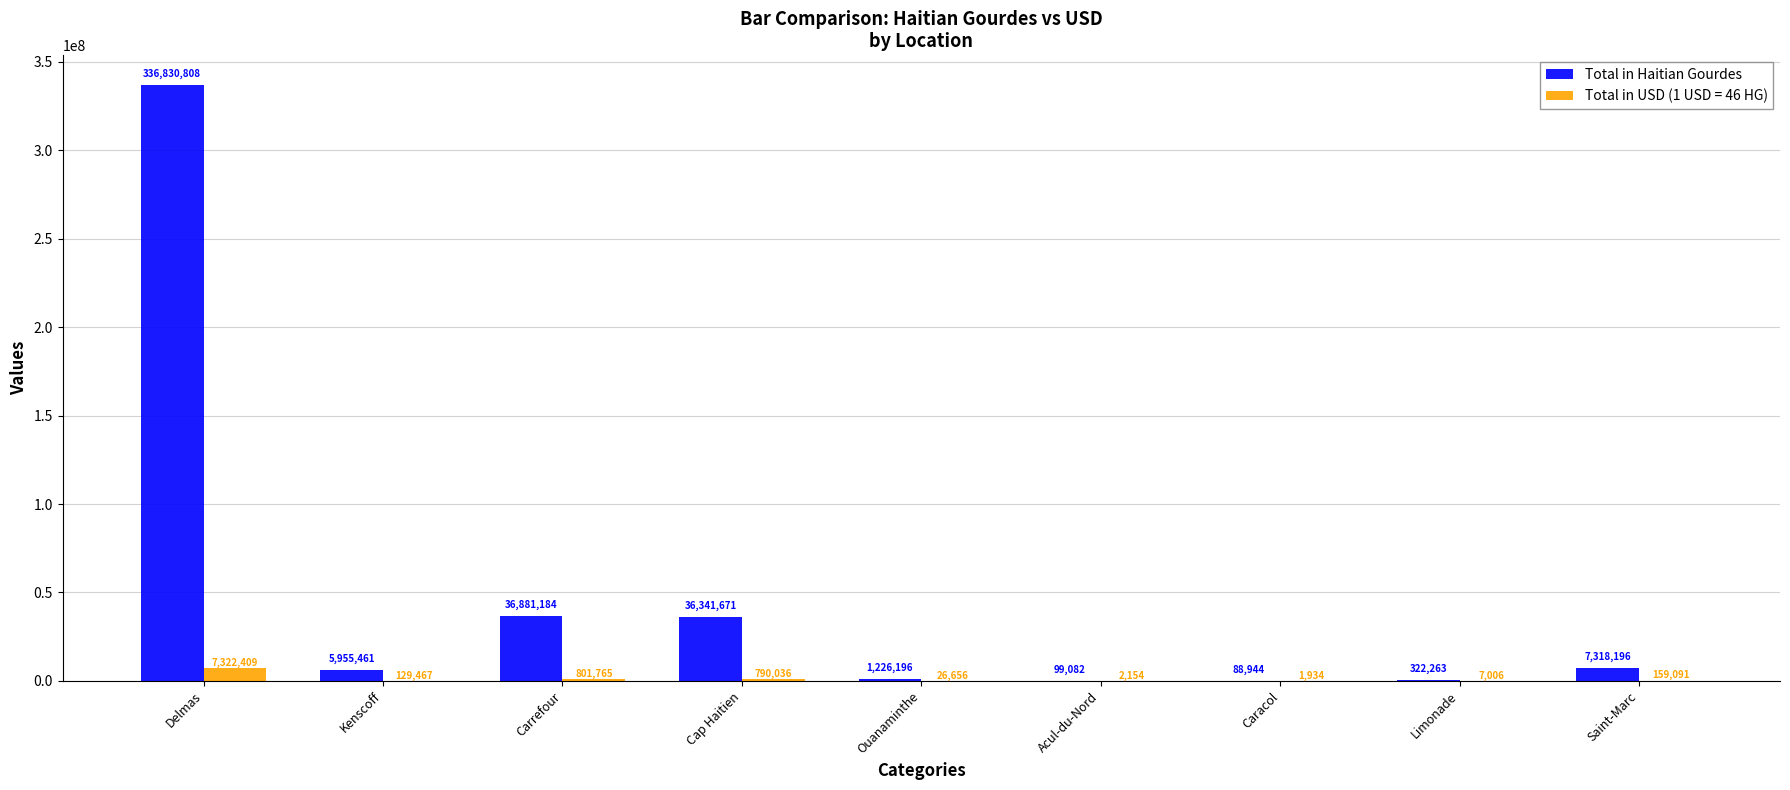

At which label is Total in USD (1 USD = 46 HG) closest to 3662171?

Carrefour